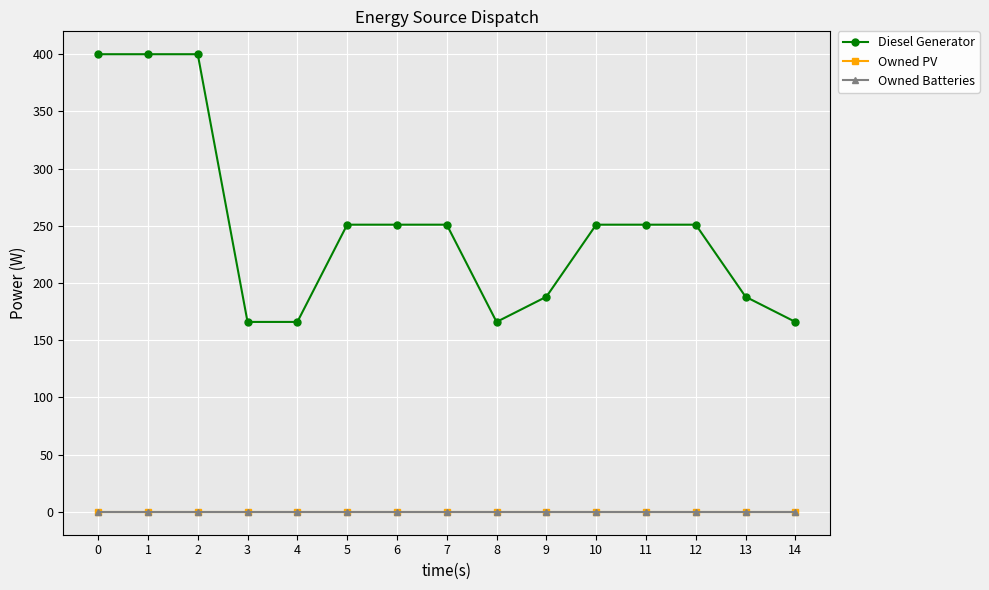

True or false: Owned PV has more than 2 interior local peaks.

False